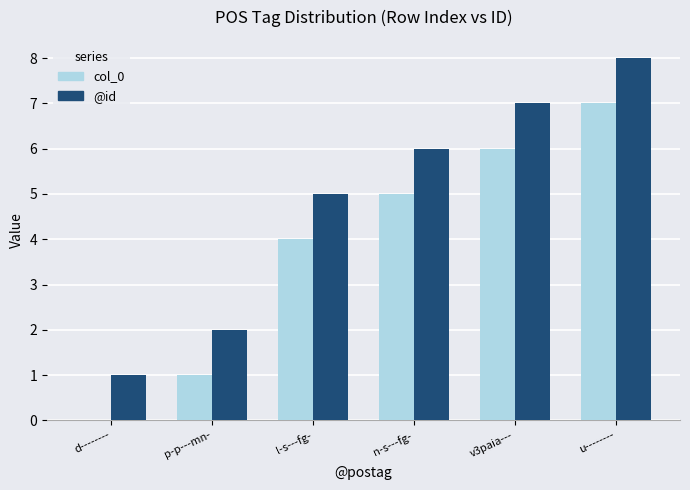

Which series has the largest total across all categories?

@id